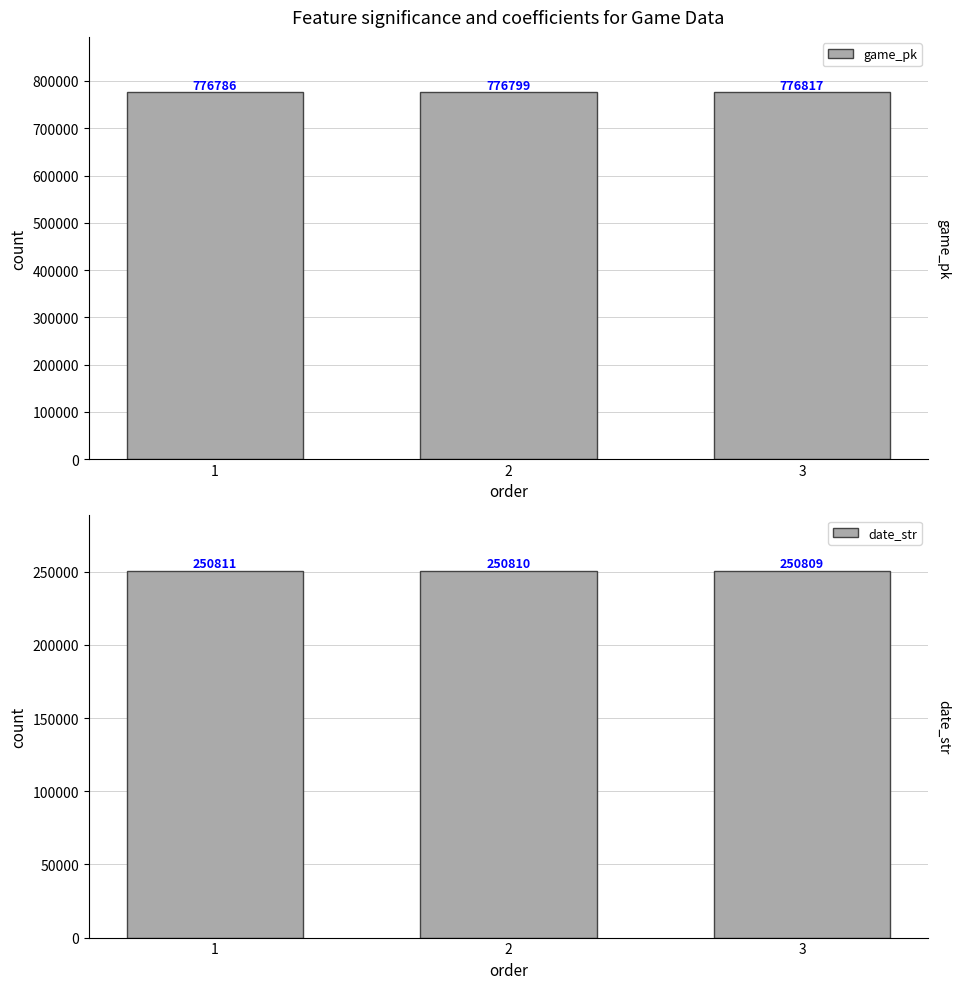

The value of game_pk at 1 is 267311. True or false?

False